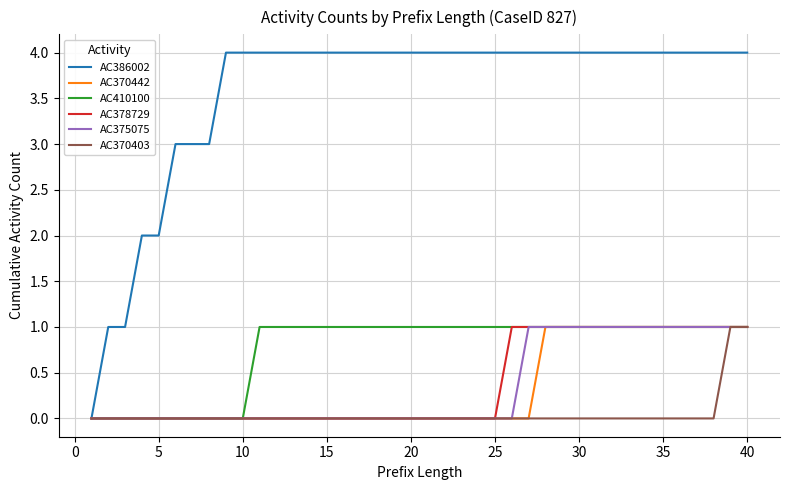

Which series has the largest total across all categories?

AC386002